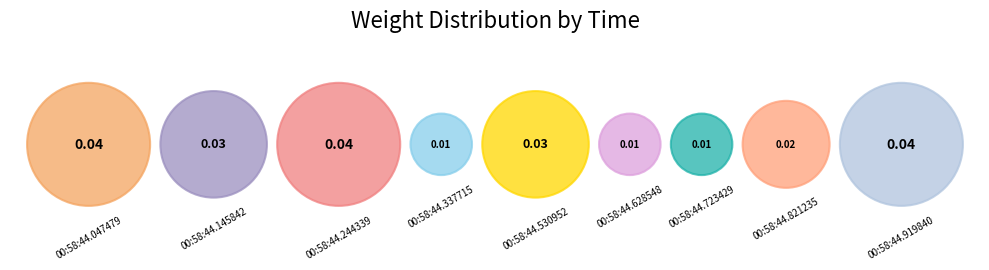

Is 00:58:44.435879 the majority of the pie?

No